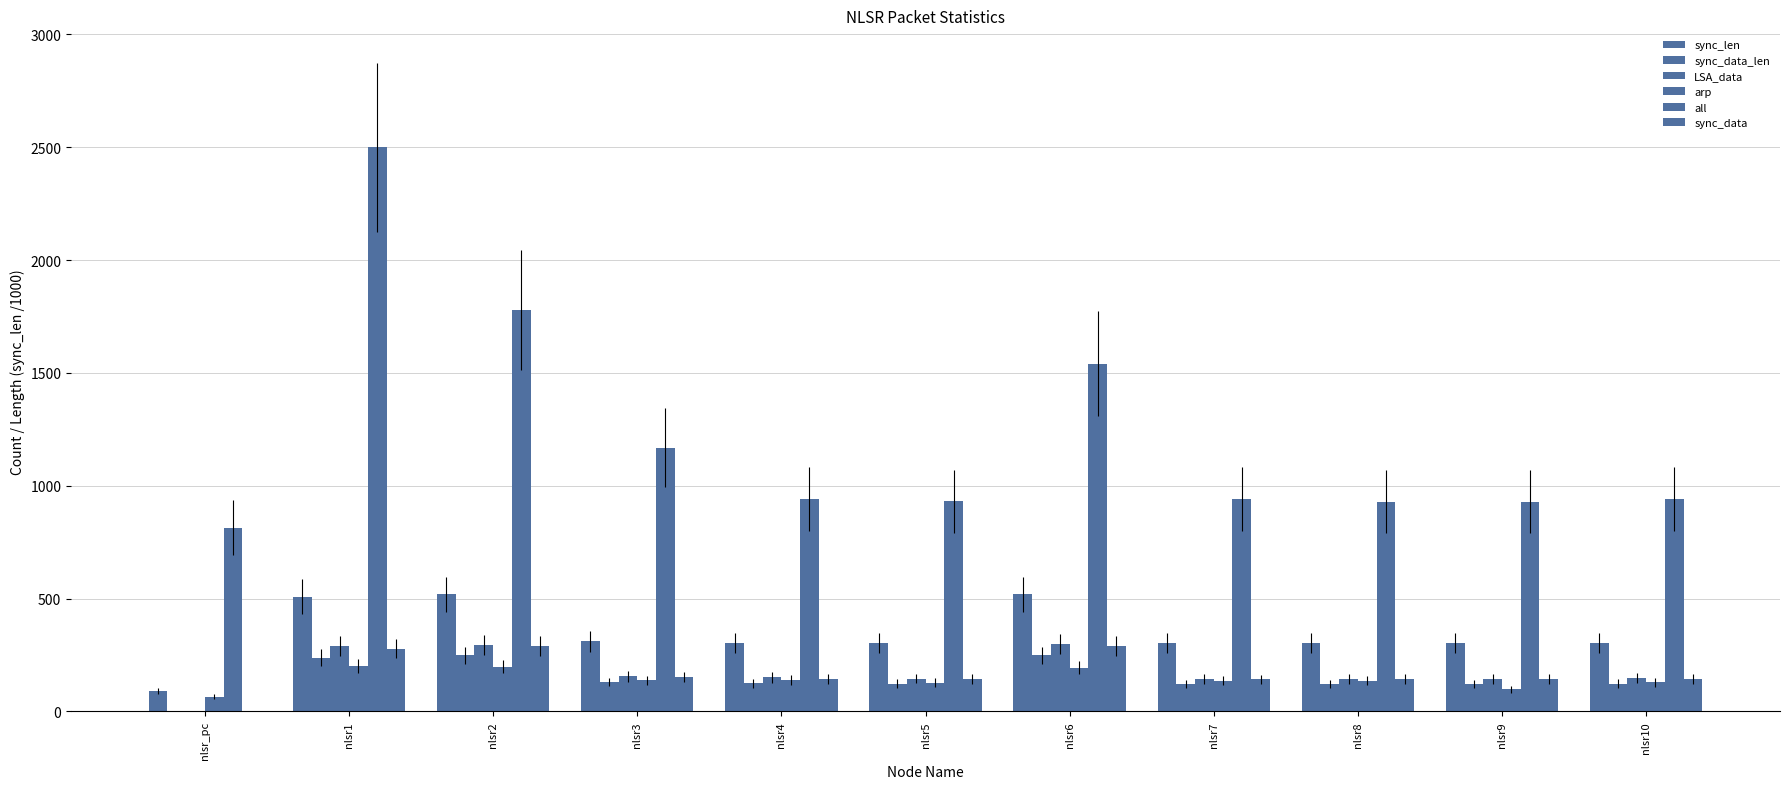

What is the difference between the highest and lowest values at nlsr5?

807.2